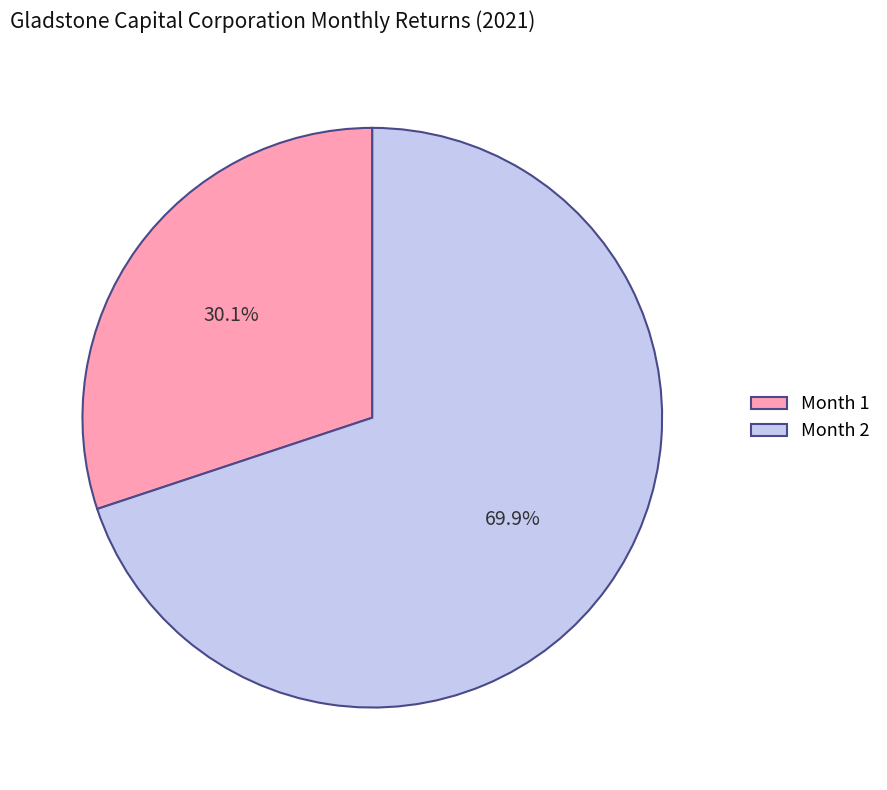

What percentage is NOT represented by Month 2?

30.1%